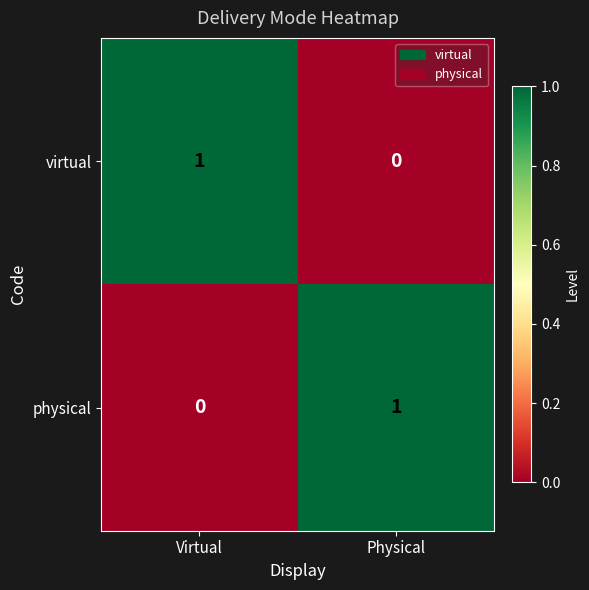

Reading left to right, list all the values displayed in this chart.

virtual: Virtual=1	Physical=0
physical: Virtual=0	Physical=1